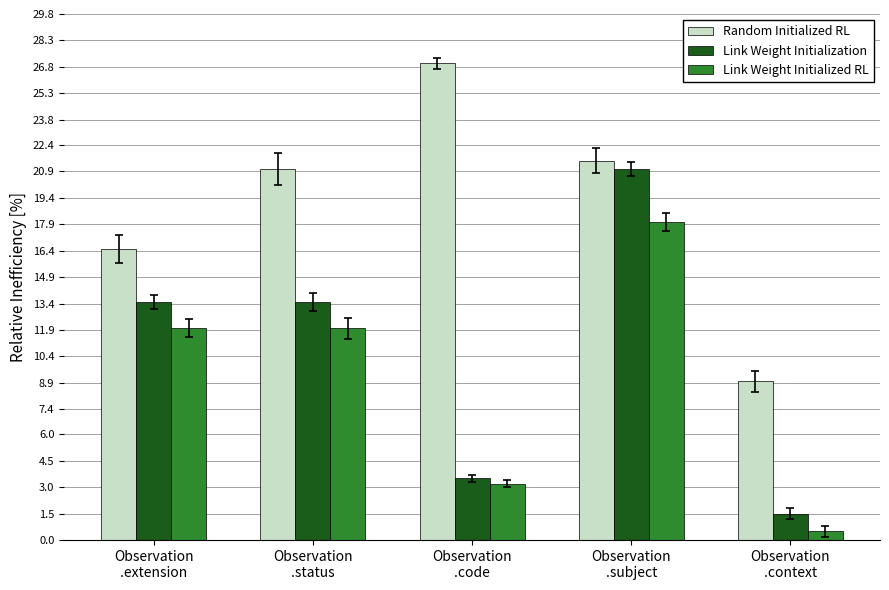

Which series has the widest spread of values?

Link Weight Initialization